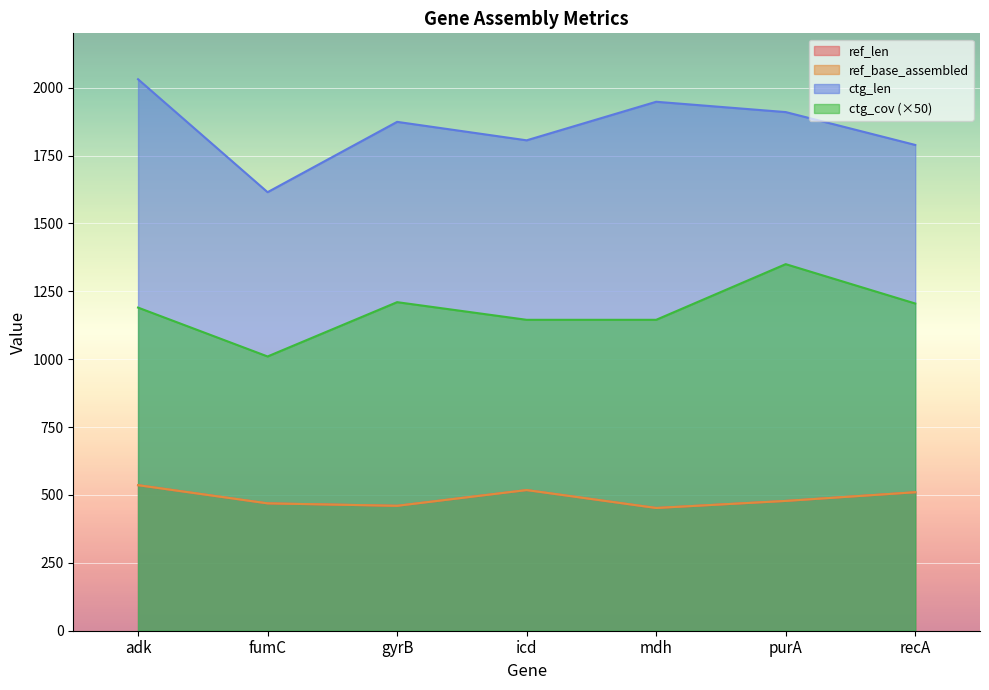

Does the chart display data point markers on the line(s)?

No